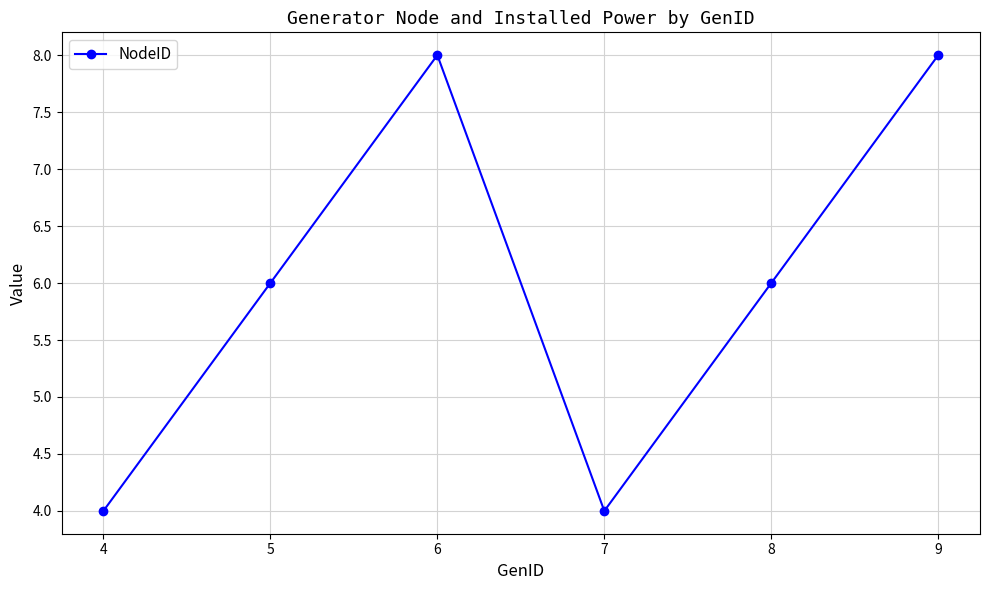

True or false: the data shows 8 at 9.

True